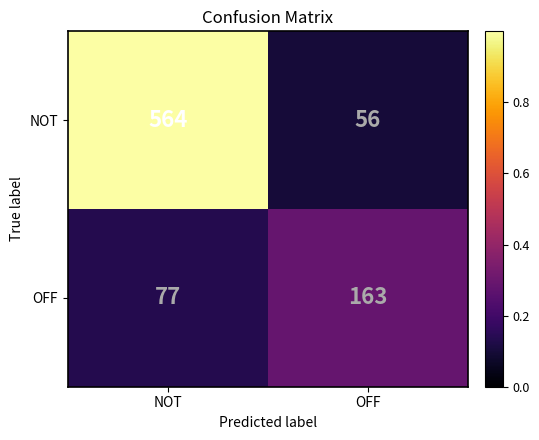

What is the approximate value of OFF at OFF?

163